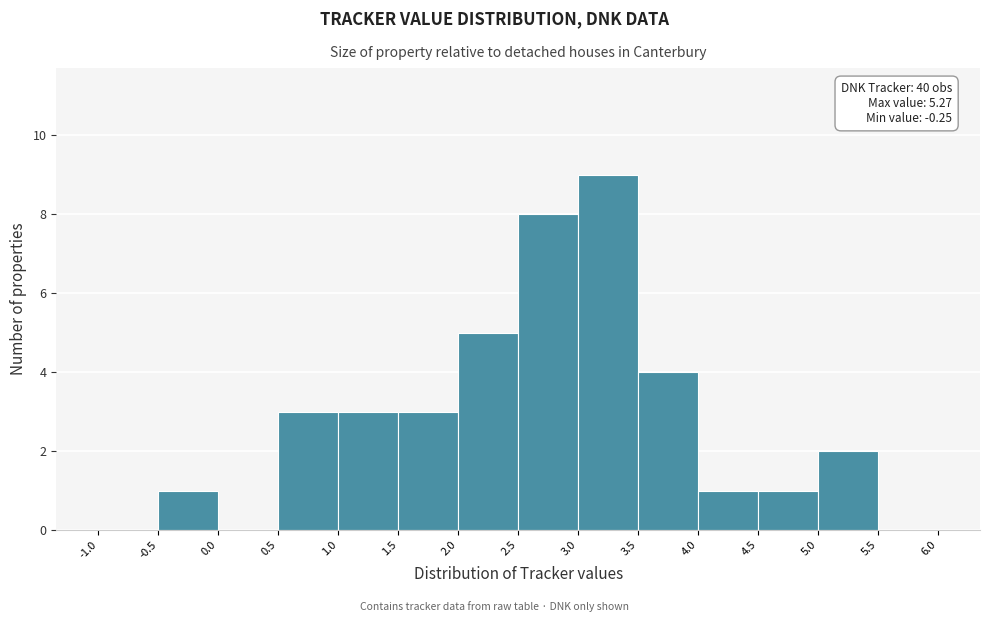

Over which range of the x-axis is the bar tallest?

3.0 to 3.5